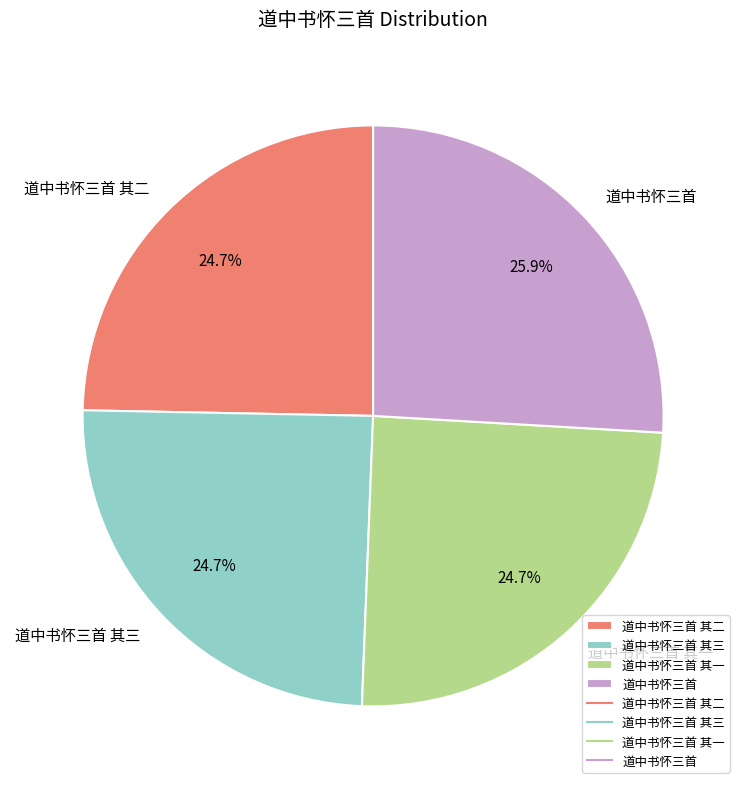

Does 道中书怀三首 其一 represent more than half of the total?

No